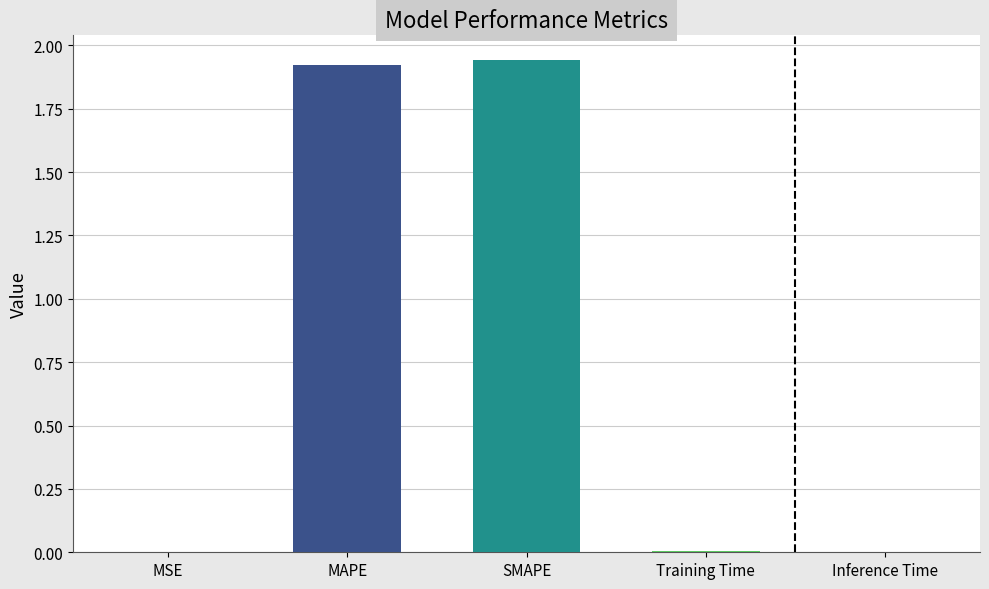

Is it true that the value at Training Time is 0.0?

True